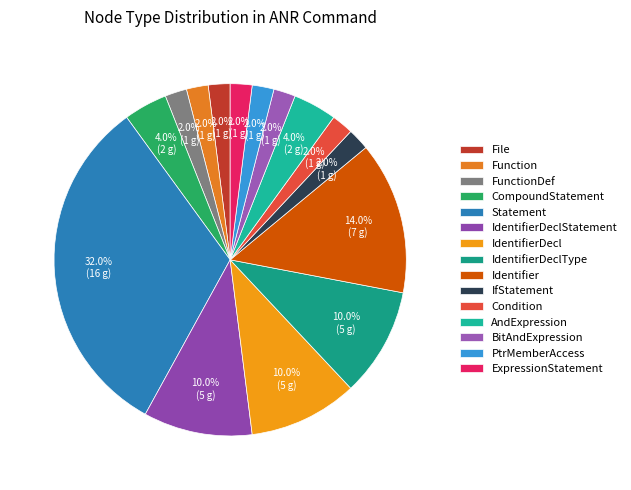

To the nearest percent, what portion does AndExpression represent?

4%